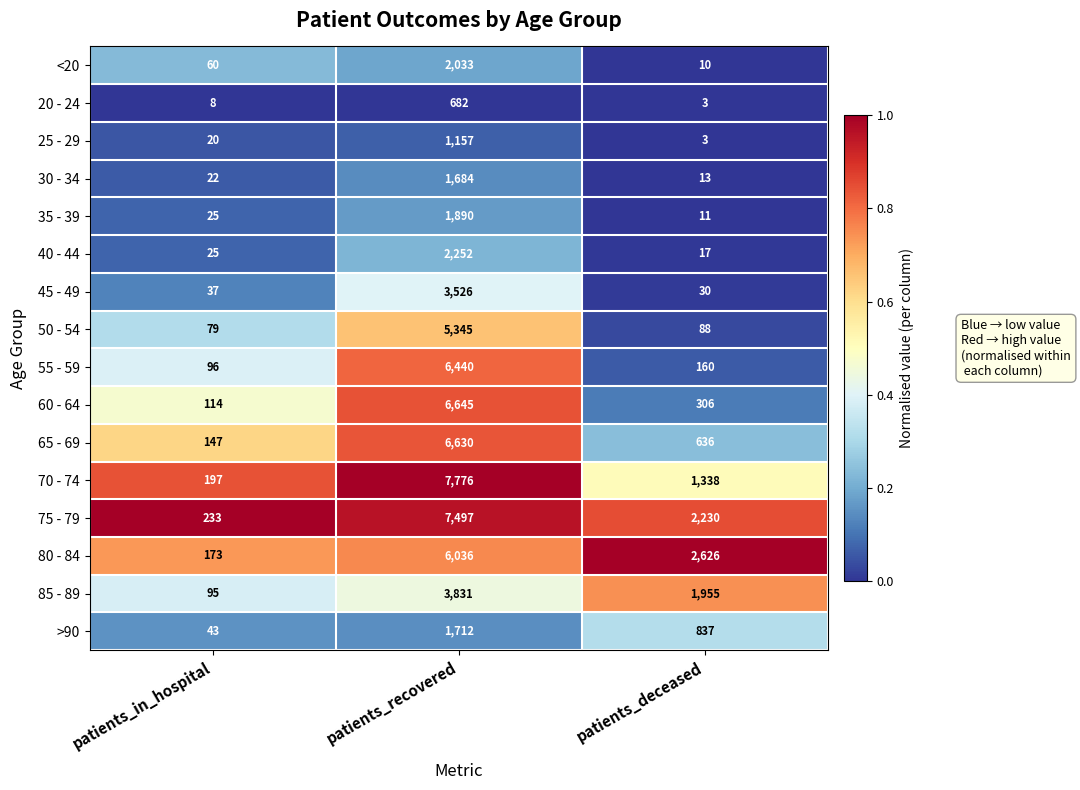

Where is 40 - 44 nearest to the value 1134?

patients_in_hospital